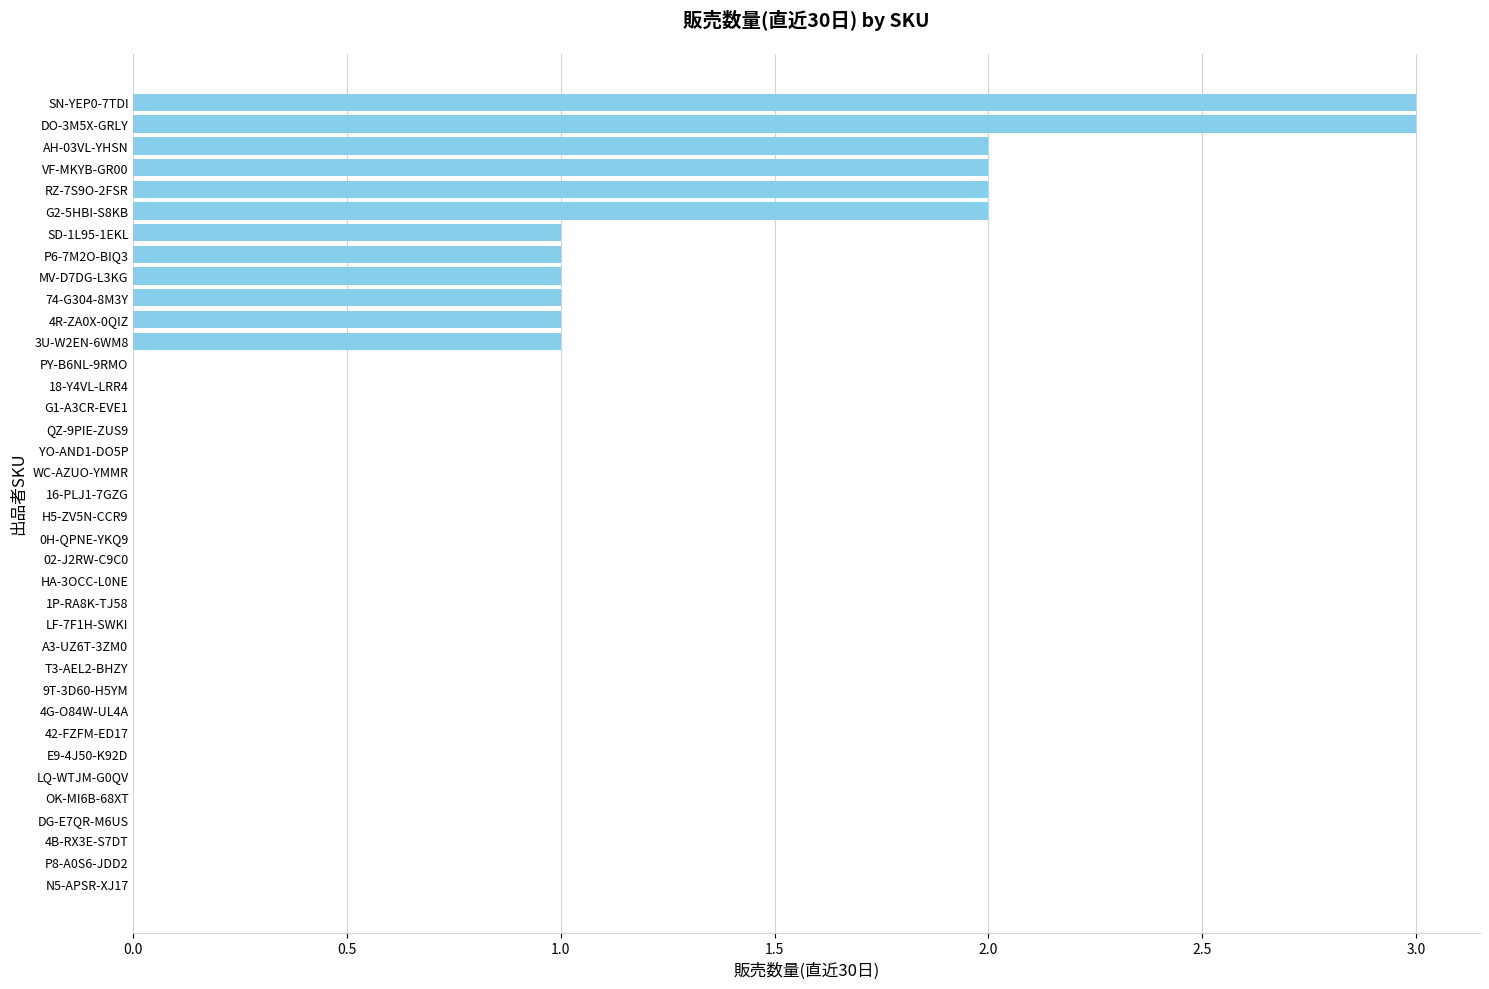

What is the change in value from 4B-RX3E-S7DT to AH-03VL-YHSN?

+2